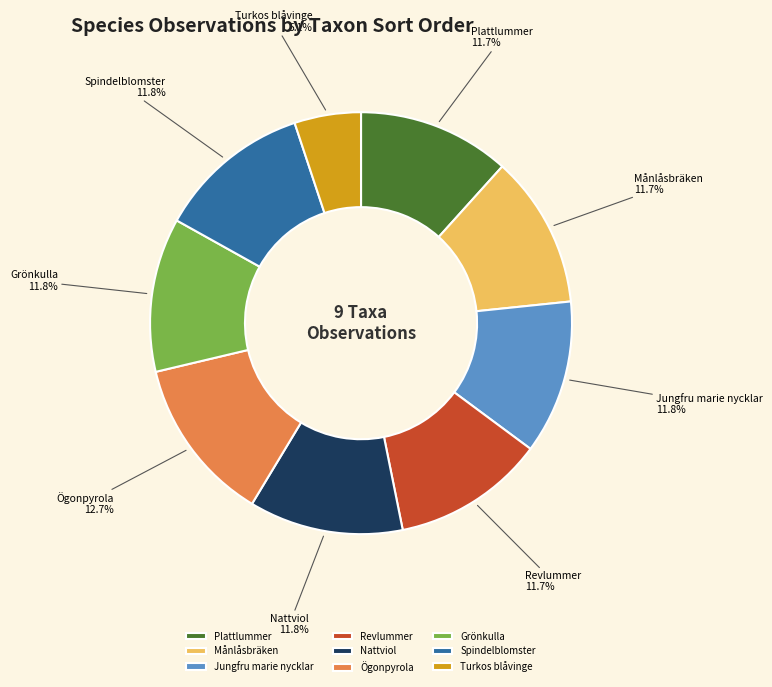

What is the largest slice in the pie chart?

Ögonpyrola